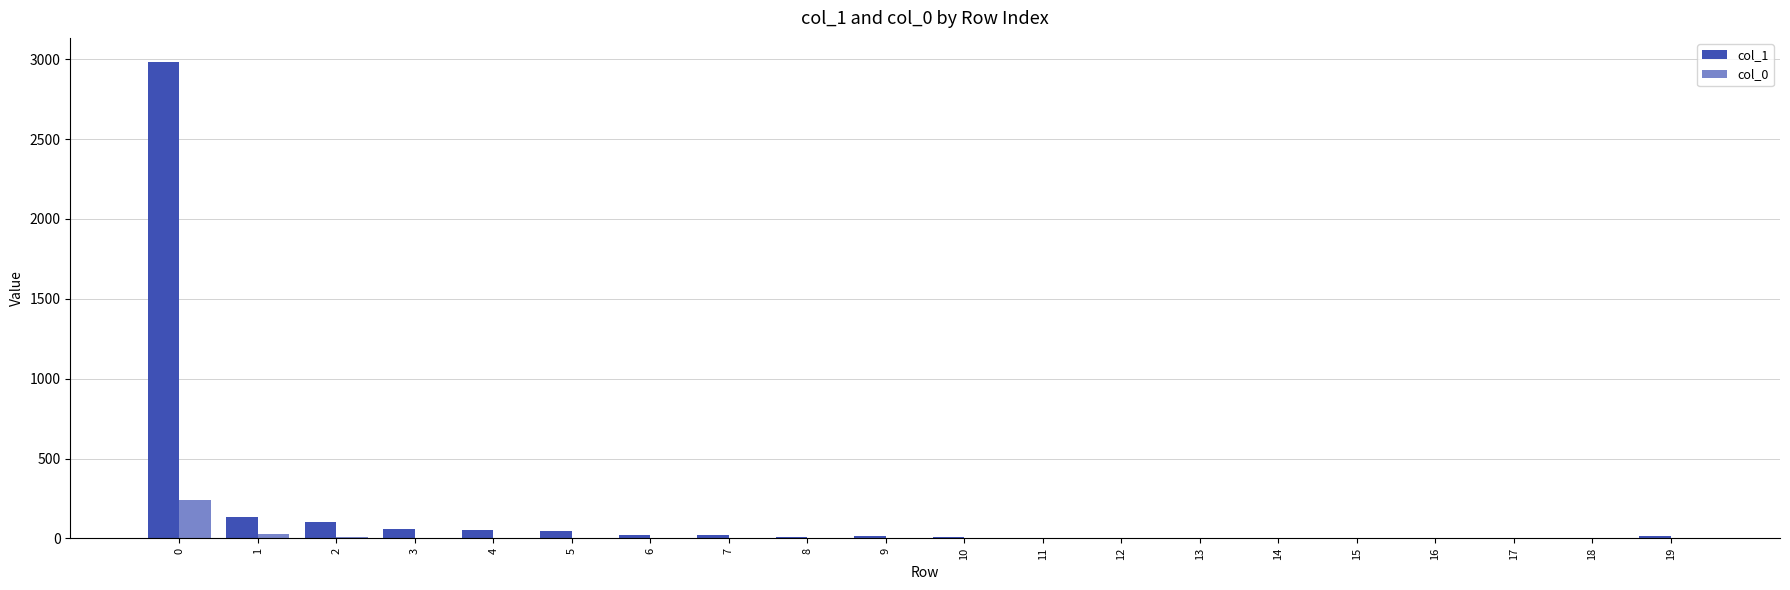

Which series has the largest total across all categories?

col_1